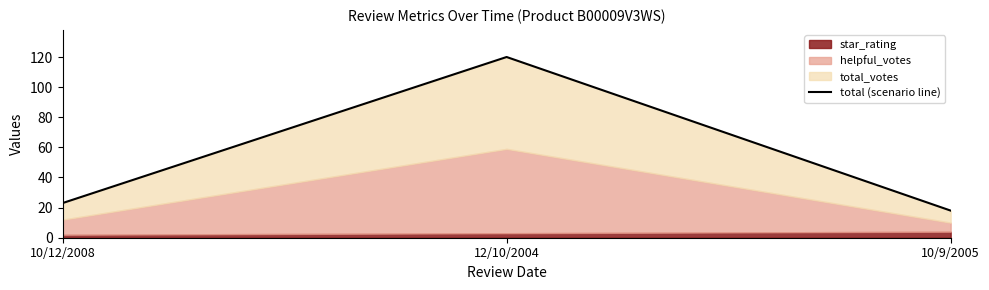

Is it true that the value at 12/10/2004 is 168?

False